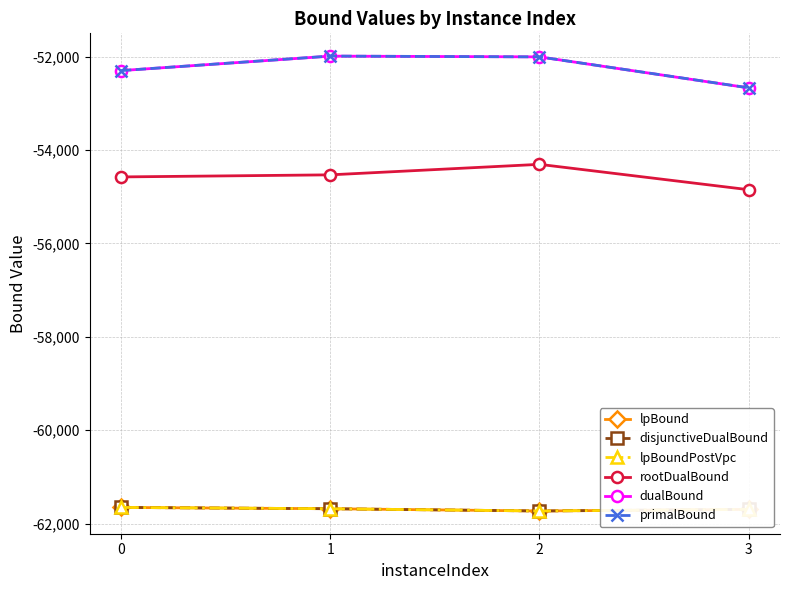

What is the lowest value of the lpBoundPostVpc series?

-61727.2